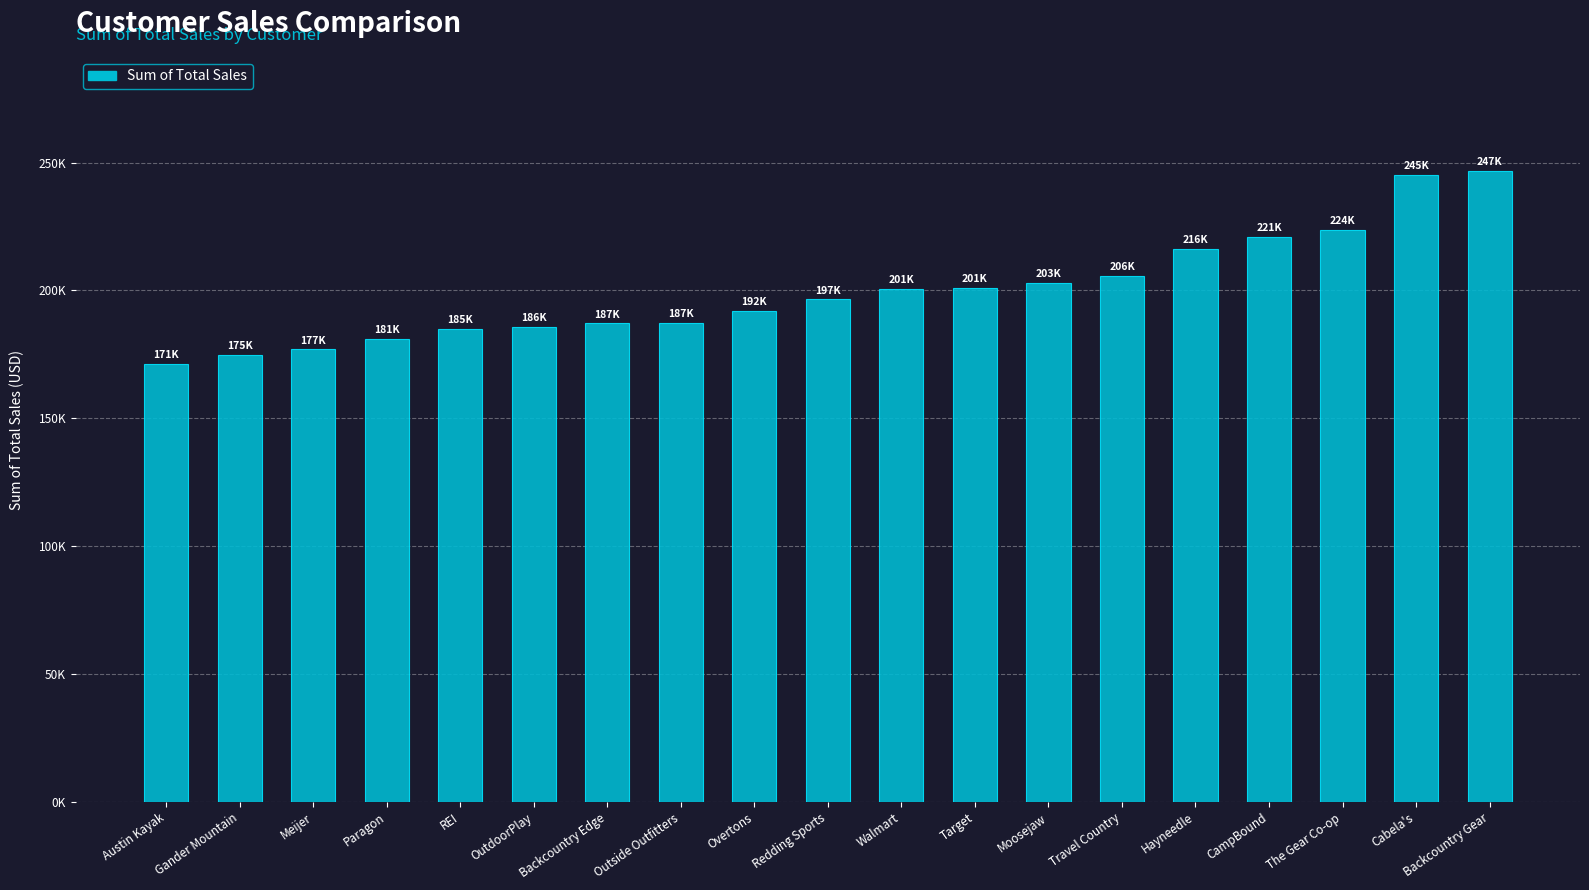

True or false: the data shows 63065.1 at Moosejaw.

False